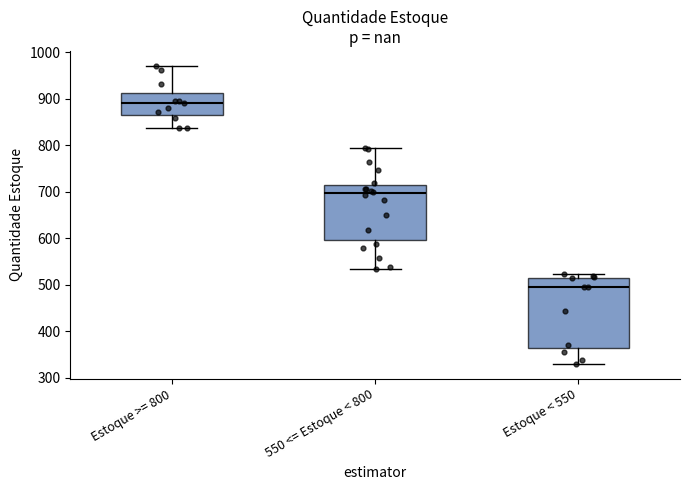

Which box is the tallest, from its lower edge to its upper edge?

Estoque < 550